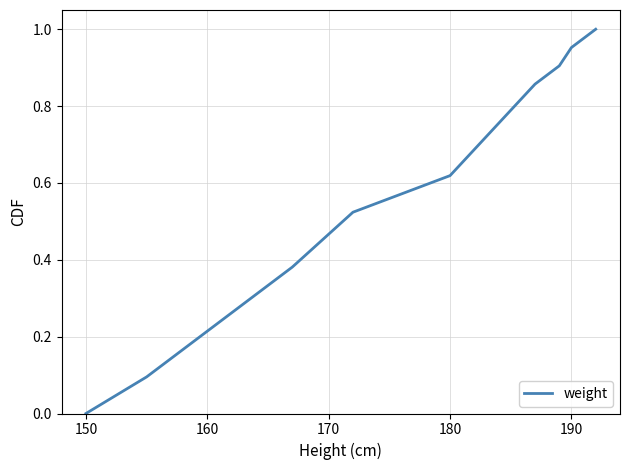

At which category does the chart reach its minimum across all series?

150